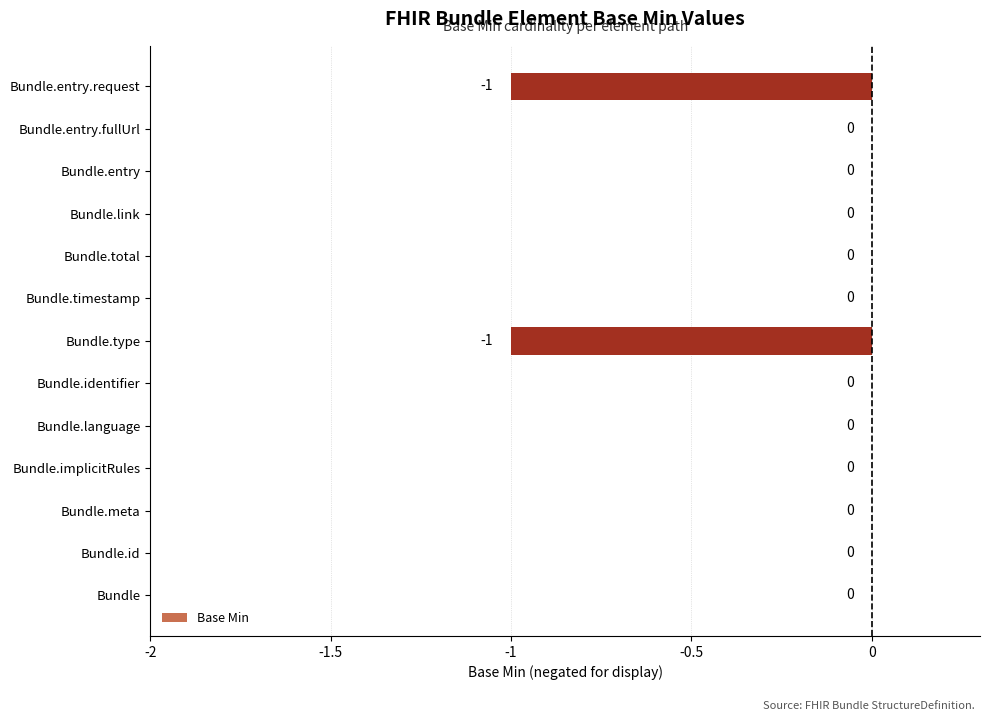

What is the sum of all values?

-2